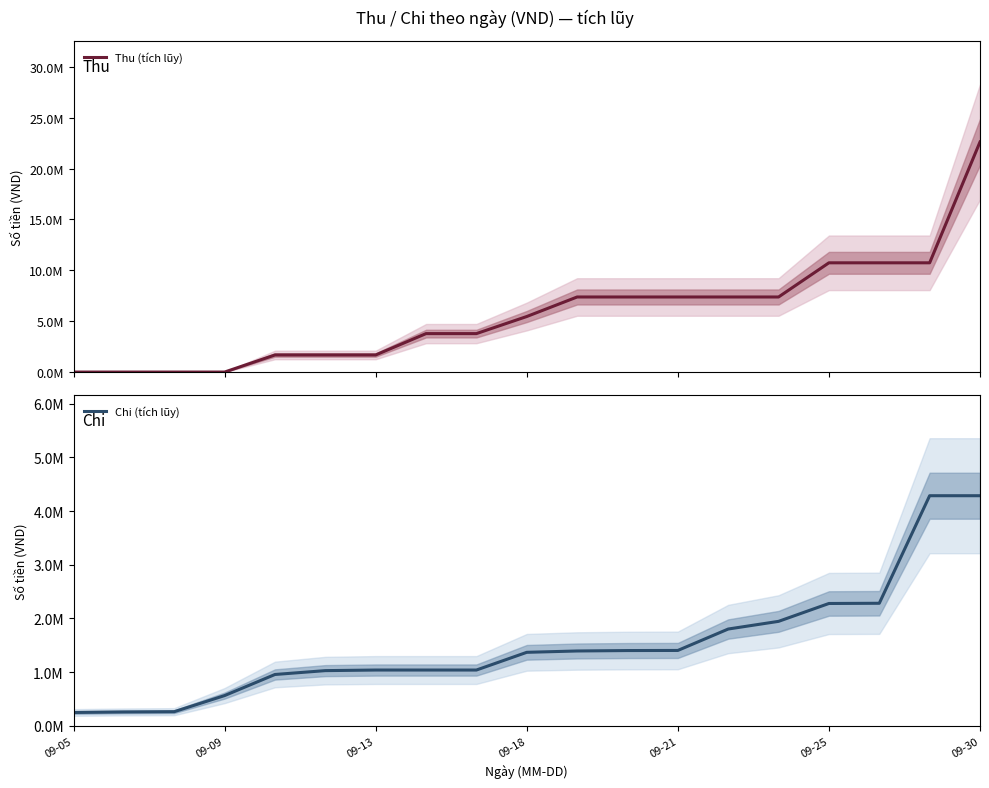

What are all the series names shown in the legend?

Thu (tích lũy), Chi (tích lũy)